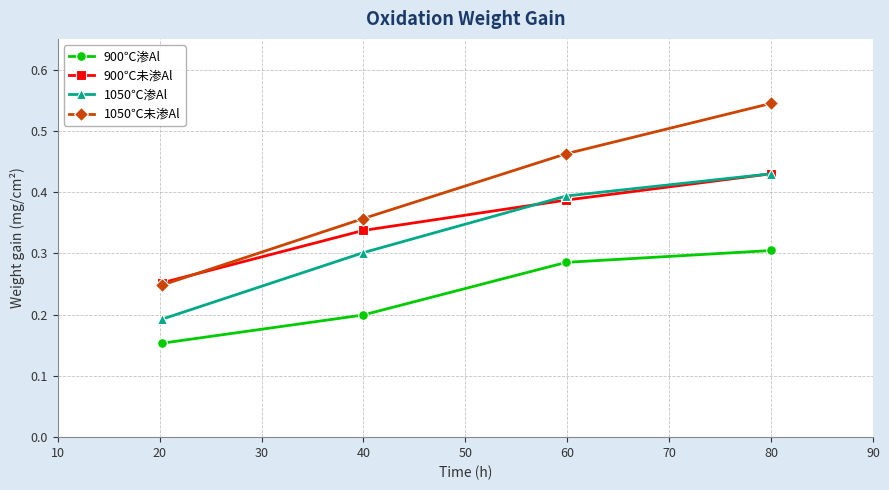

Which series has the widest spread of values?

1050℃未渗Al